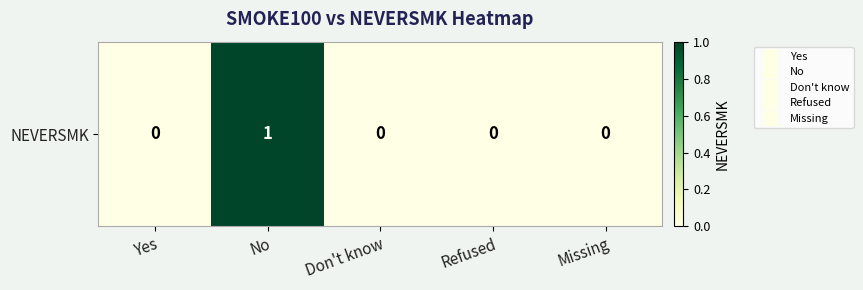

Which has a higher value, No or Don't know?

No